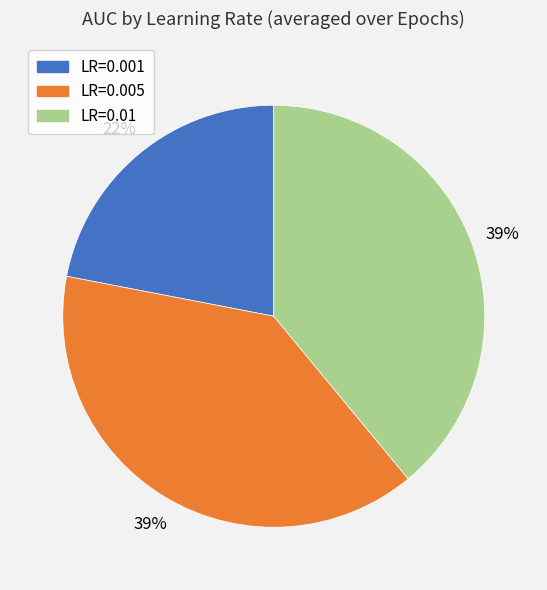

To the nearest percent, what is the difference between the largest and smallest slice percentages?

17%